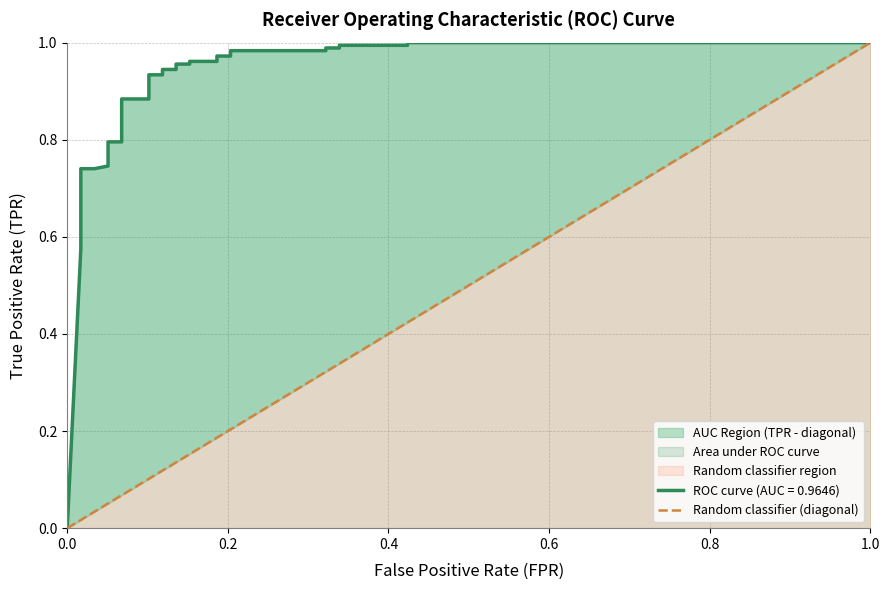

What is the sum of the values at 0.0 and 1.0?

1